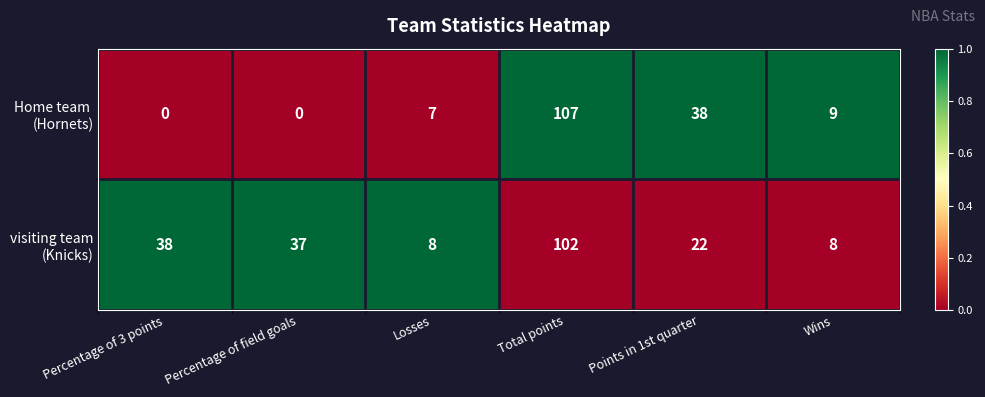

How many data points does each series have?

6